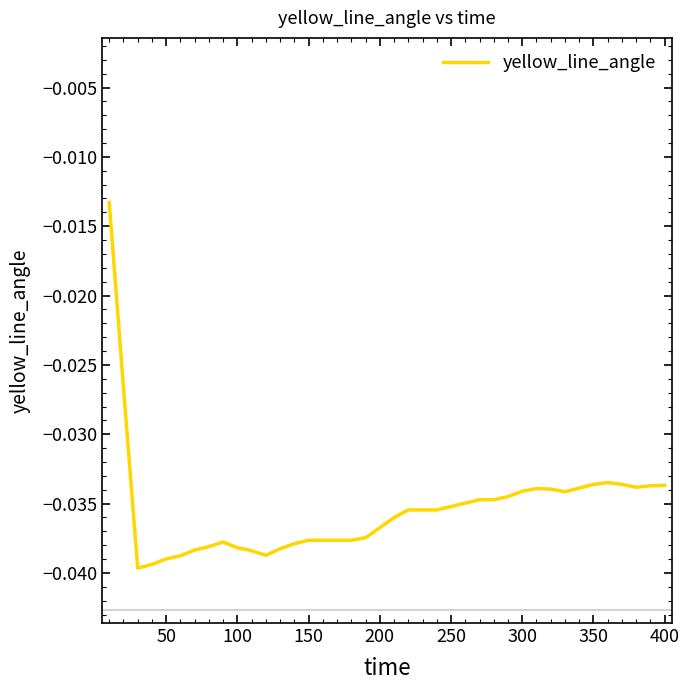

Is this an area chart (filled region under the line)?

No